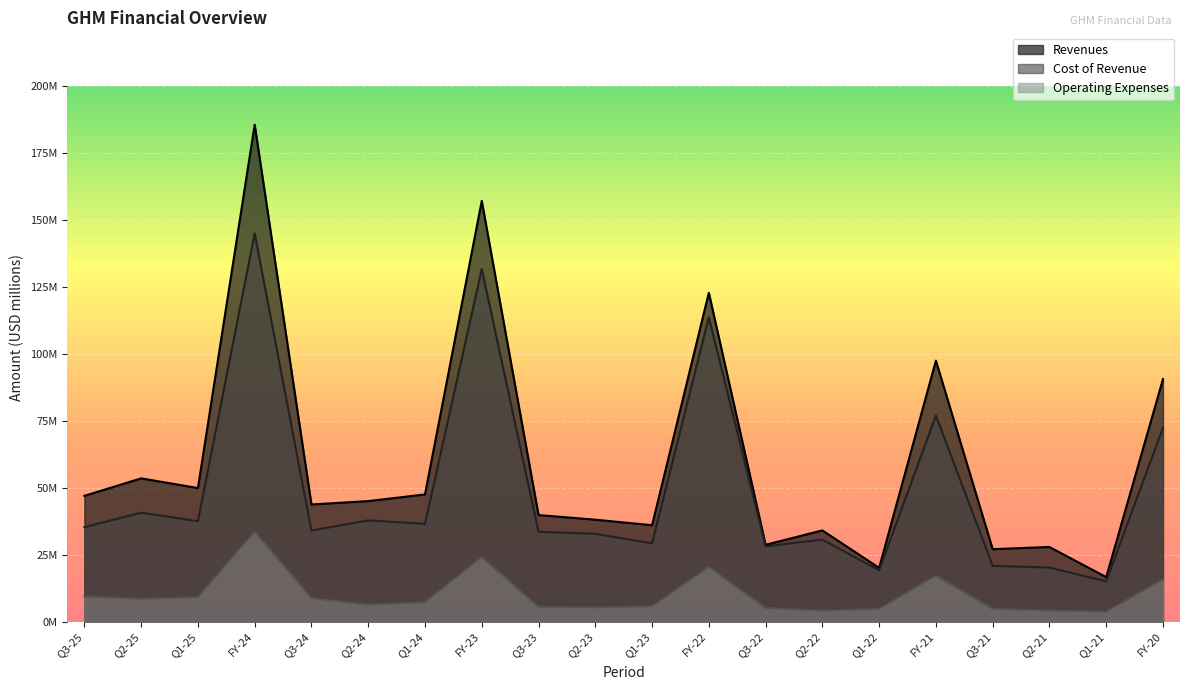

What is the label of the 2nd point from the left?

Q2-25